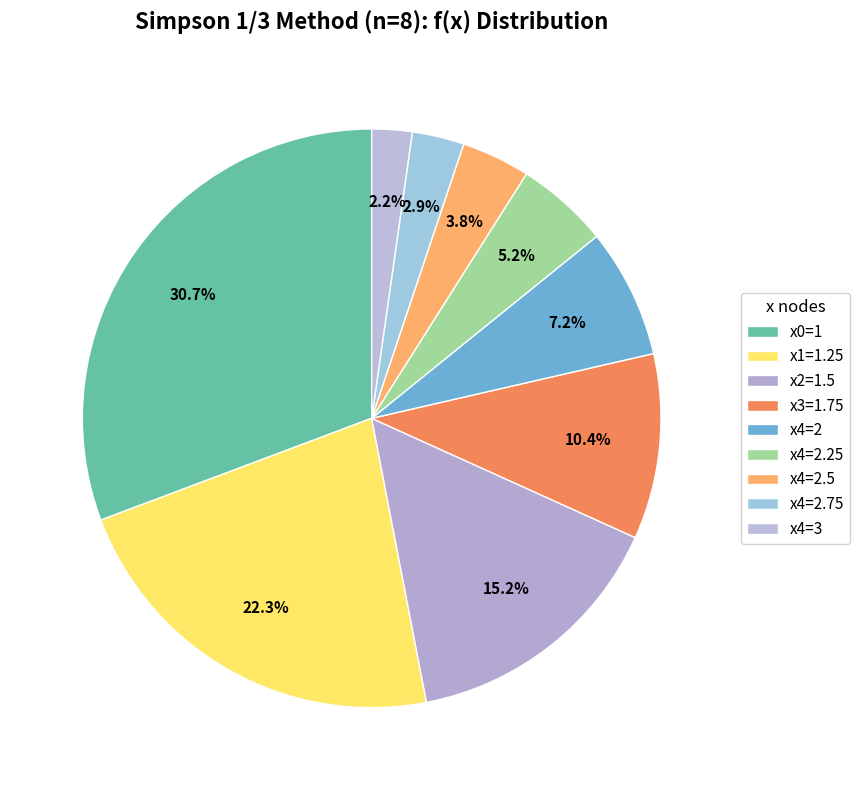

The x4=3 slice represents 14% of the pie. True or false?

False